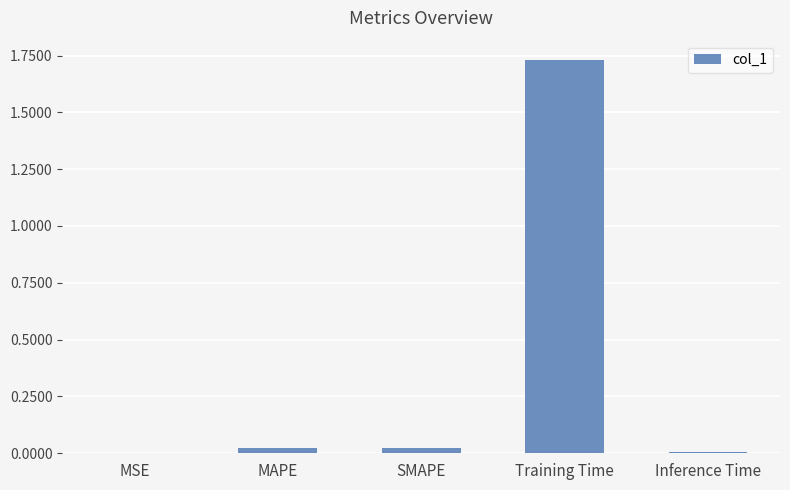

Which label corresponds to the largest value in the chart?

Training Time